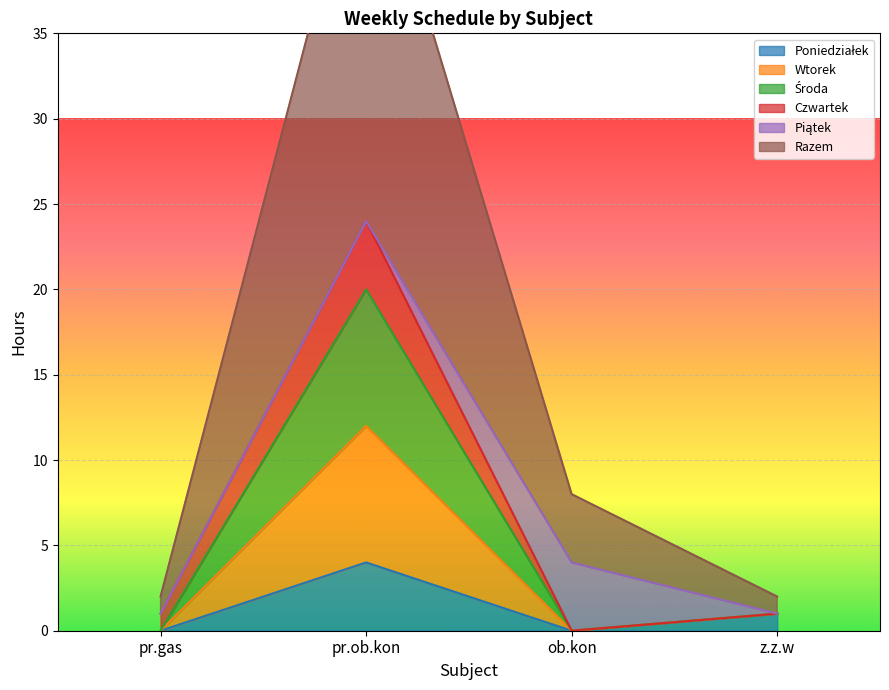

At which category does Poniedziałek reach its first local valley?

ob.kon